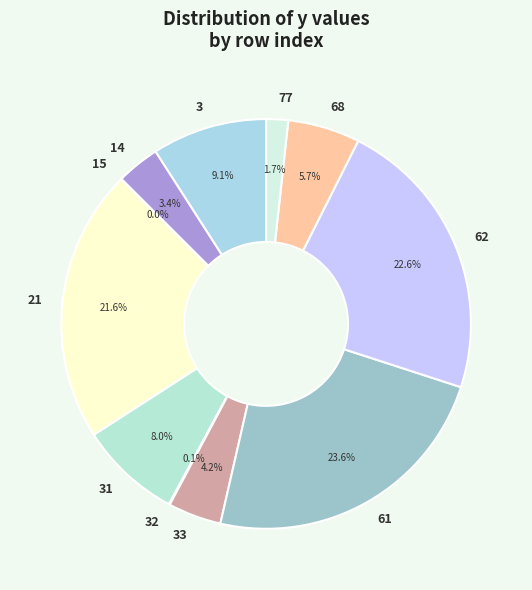

Which has a higher value, 33 or 31?

31